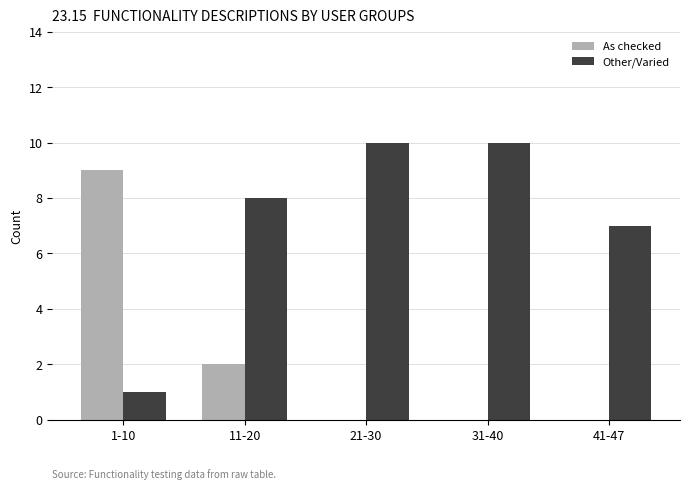

Which series has the largest total across all categories?

Other/Varied